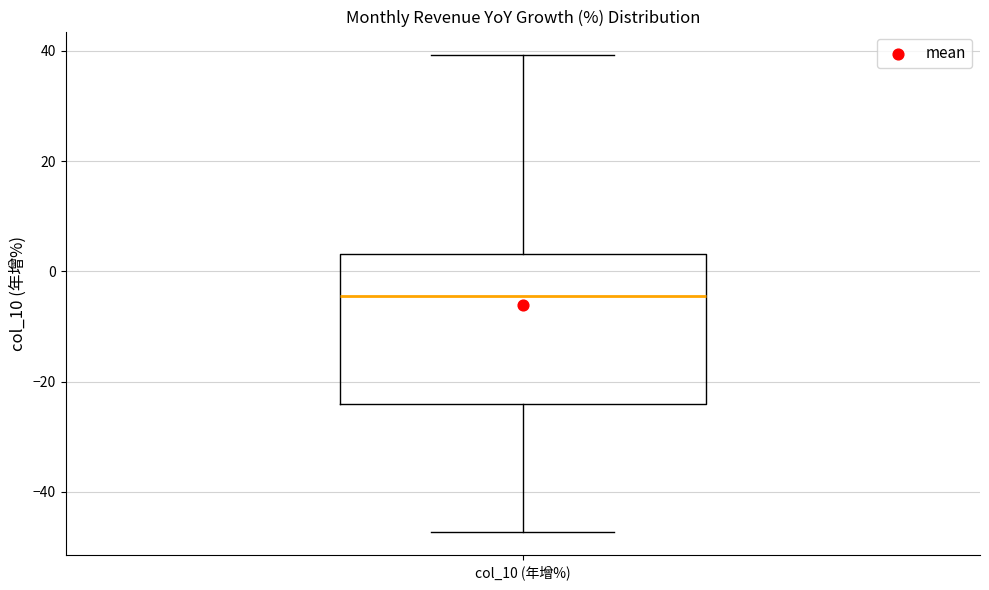

Where does the upper whisker of the box for col_10 (年增%) end on the y-axis? The values are not printed on the chart, so give them approximately, as read against the axis.

40